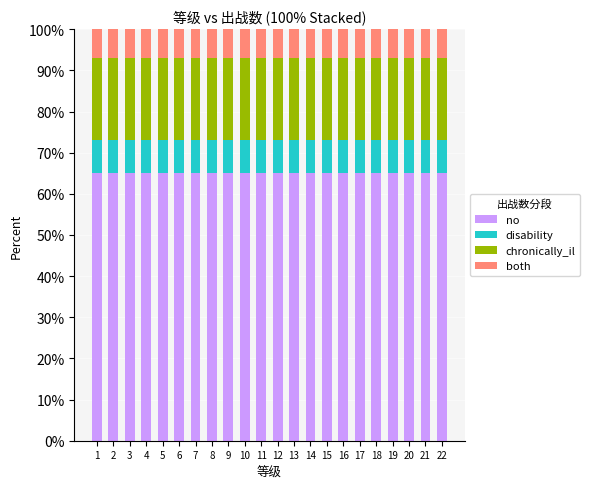

What is the total value across all series at 10?

100.0